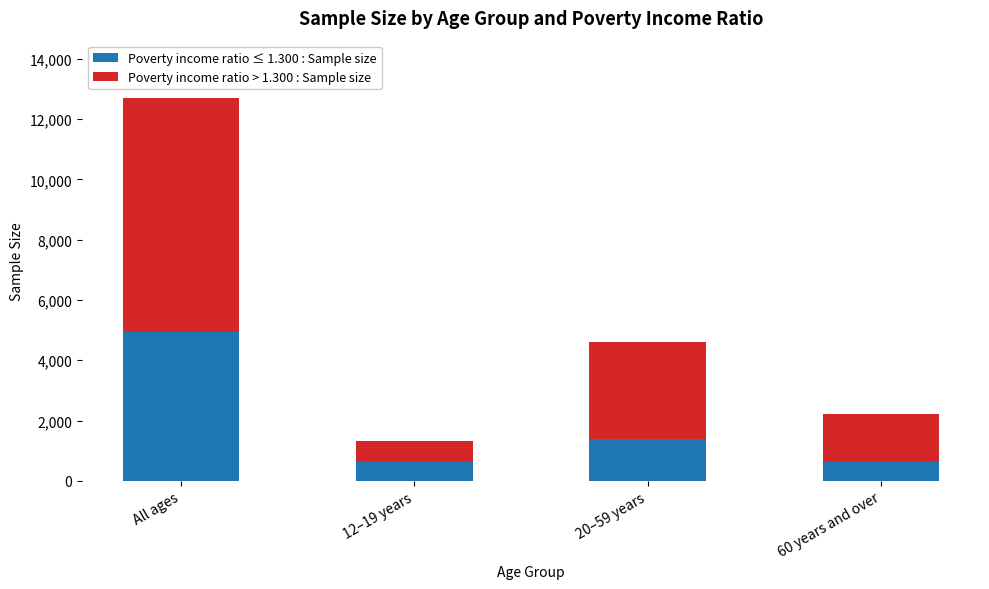

Count the number of data series in this chart.

2